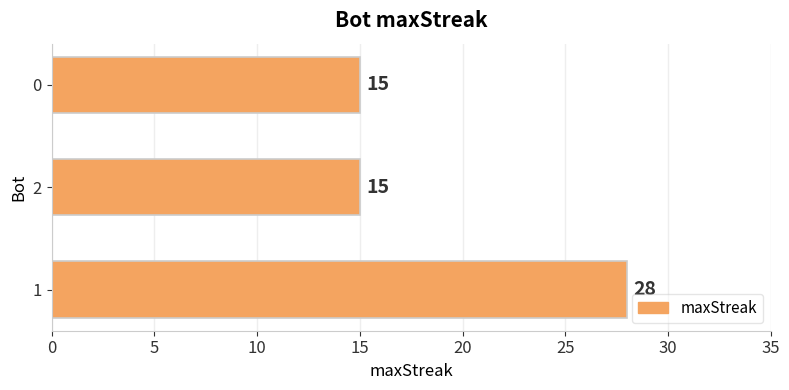

True or false: the data shows 6 at 0.

False